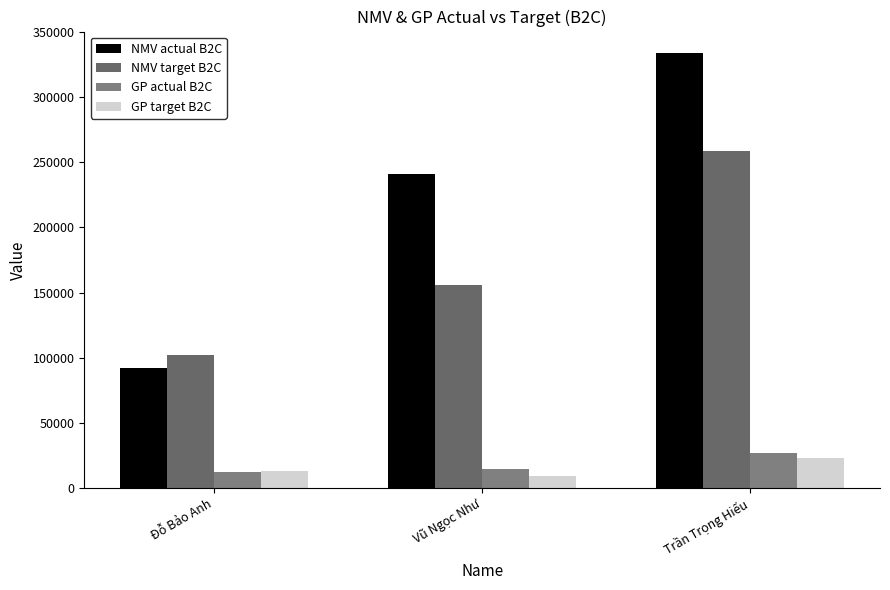

What is the spread (max minus min) of values at Đỗ Bảo Anh?

90384.1